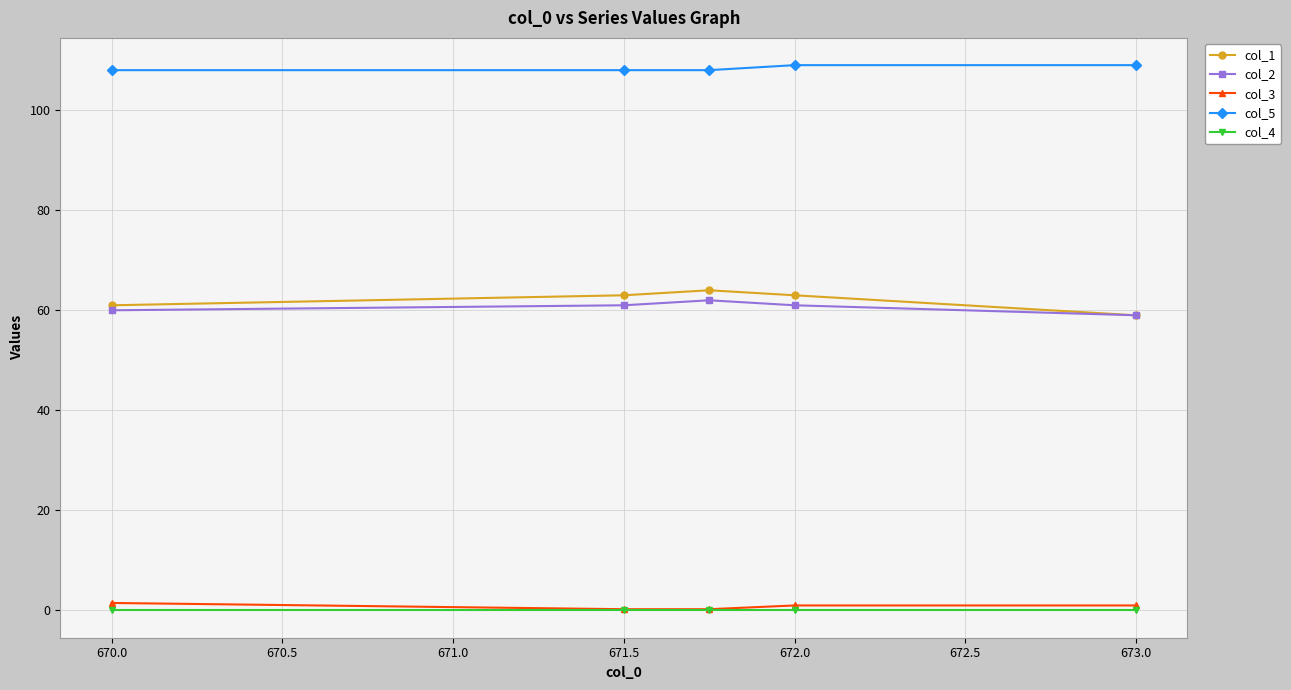

True or false: col_3 has more than 2 points higher than both neighbors.

False